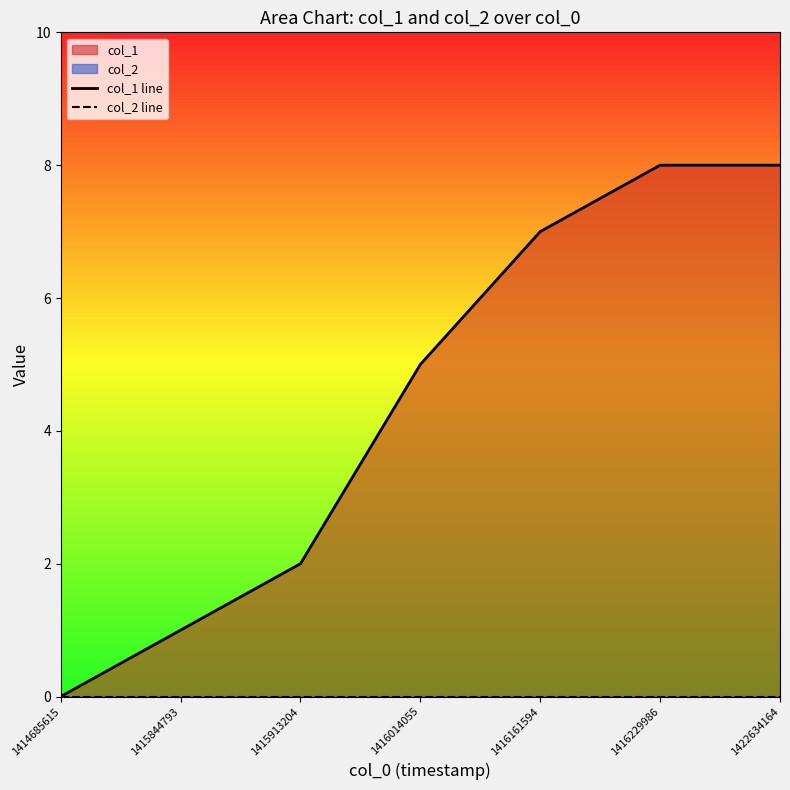

List the series in order of their peak value, lowest first.

col_2 line, col_1 line